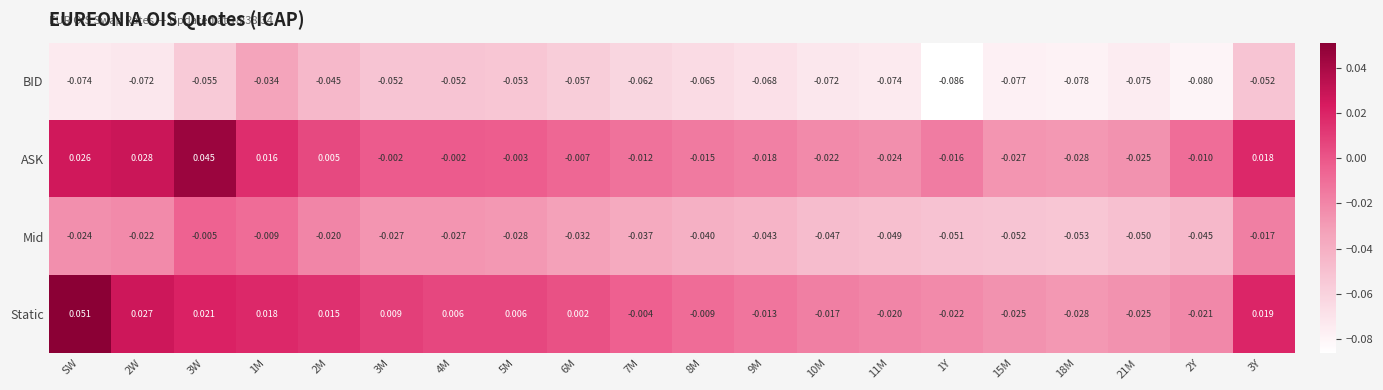

At which category is the sum across all series the highest?

3W